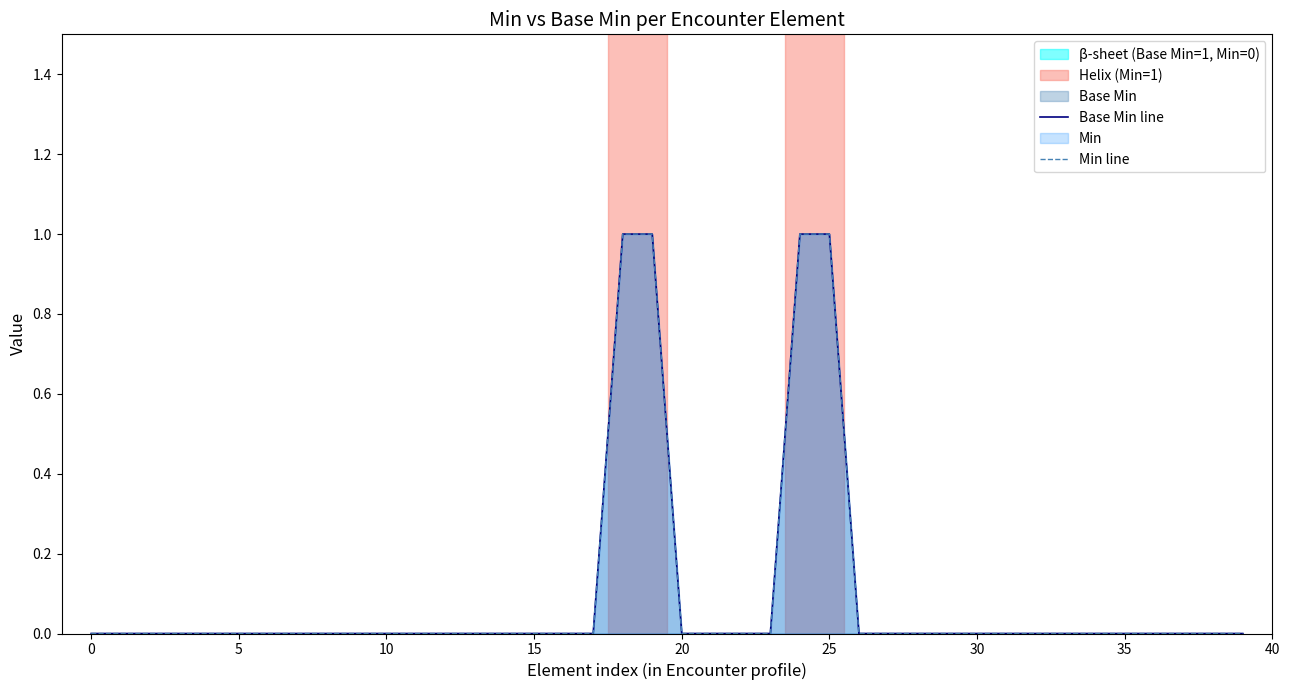

True or false: Base Min line and Min line intersect in this chart.

False